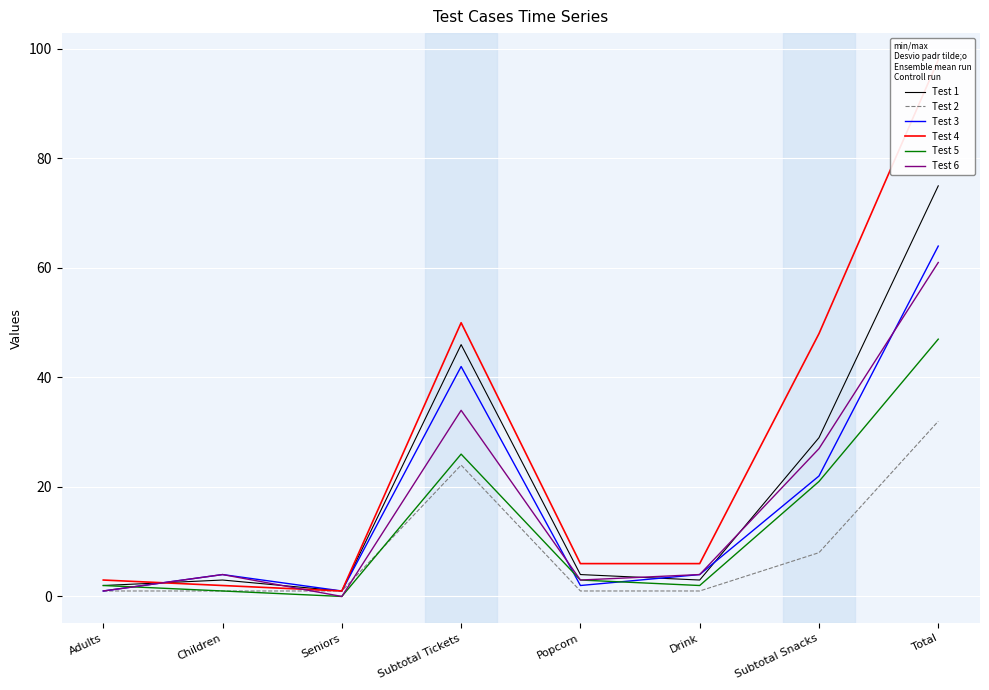

Between Drink and Subtotal Tickets, which is larger?

Subtotal Tickets